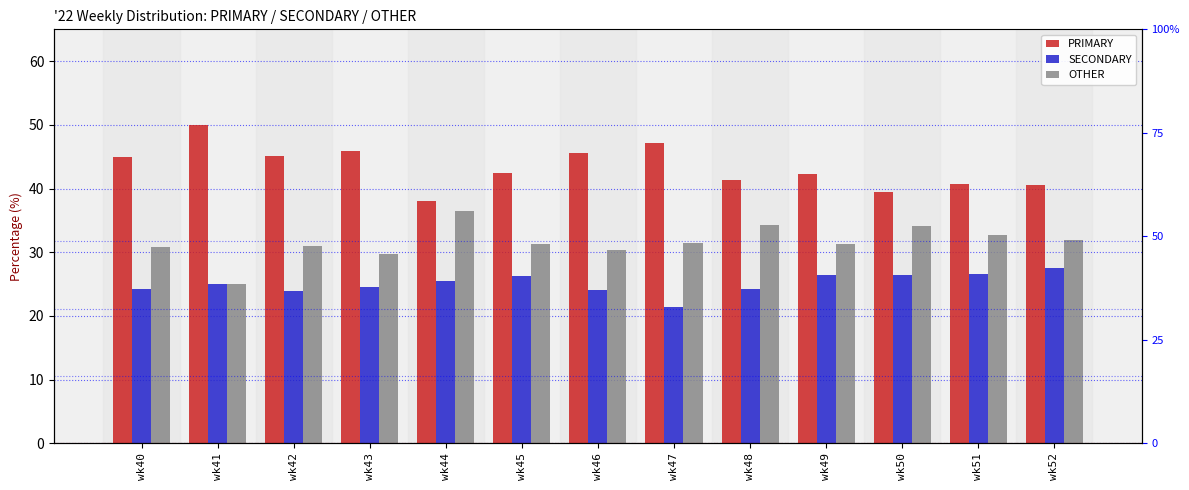

How many bars are there in total?

39